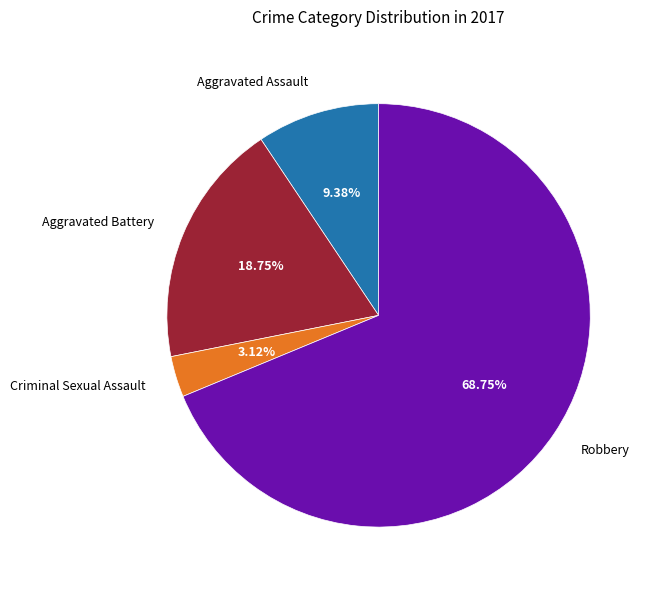

Which category accounts for the majority?

Robbery